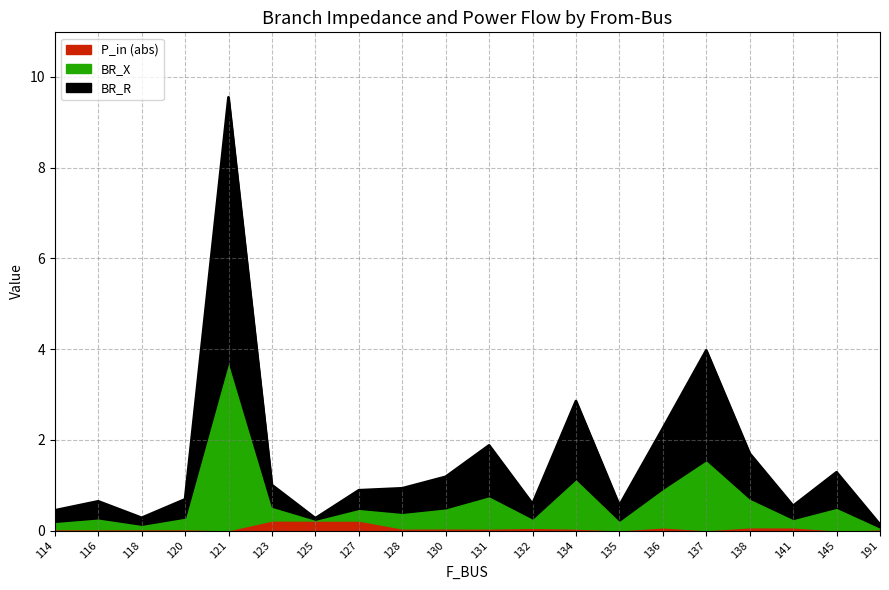

The BR_X series shows 0.5 at 145. True or false?

True